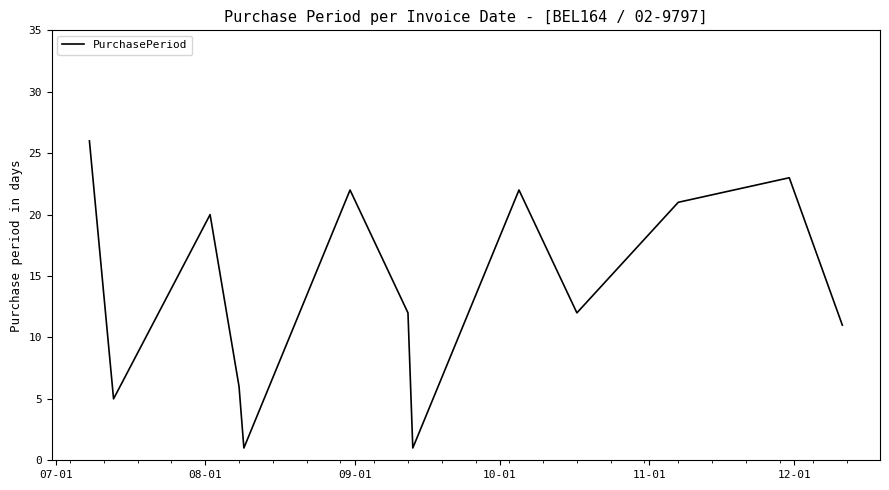

What is the average value?

14